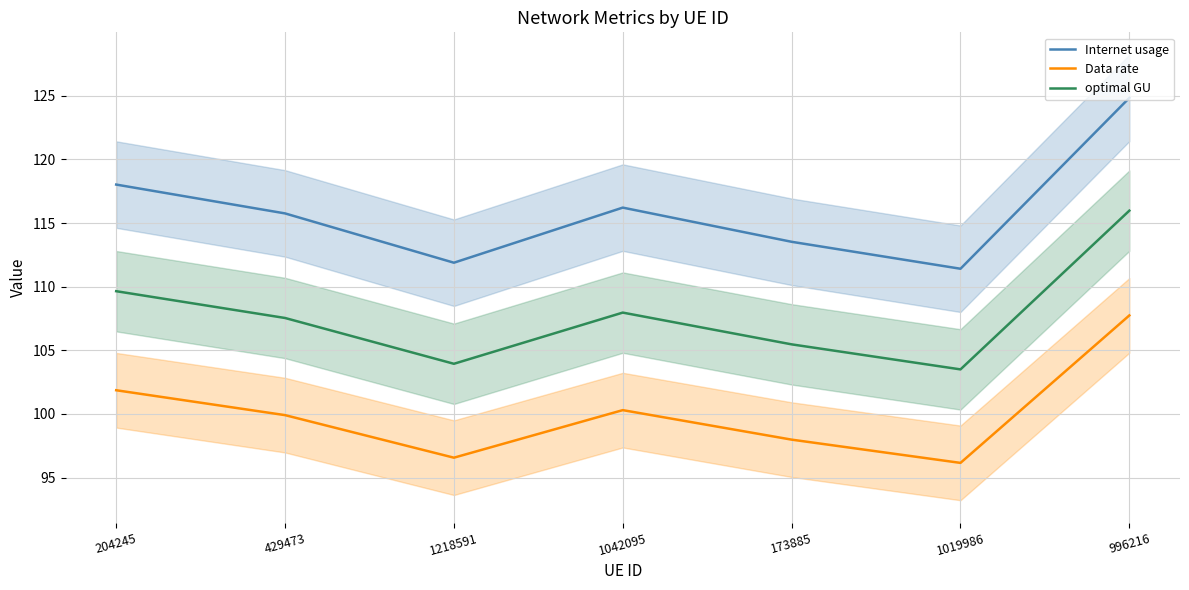

Does the chart have visible grid lines?

Yes